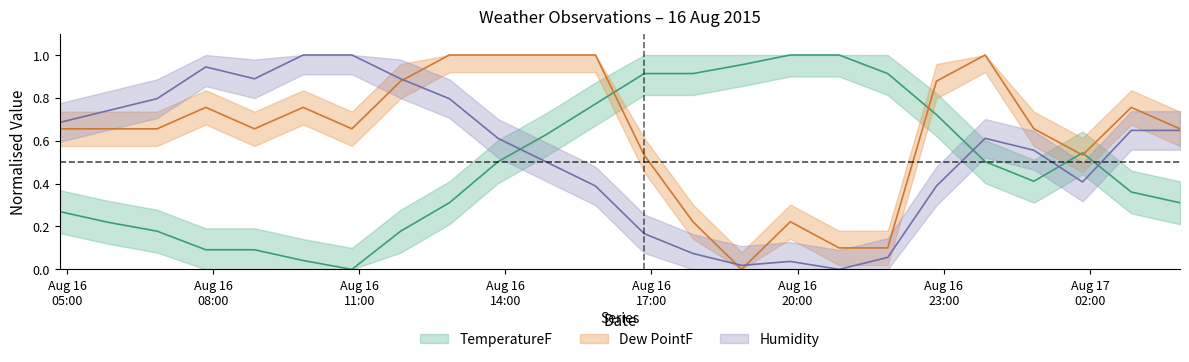

True or false: Humidity has more than 0 interior local peaks.

True